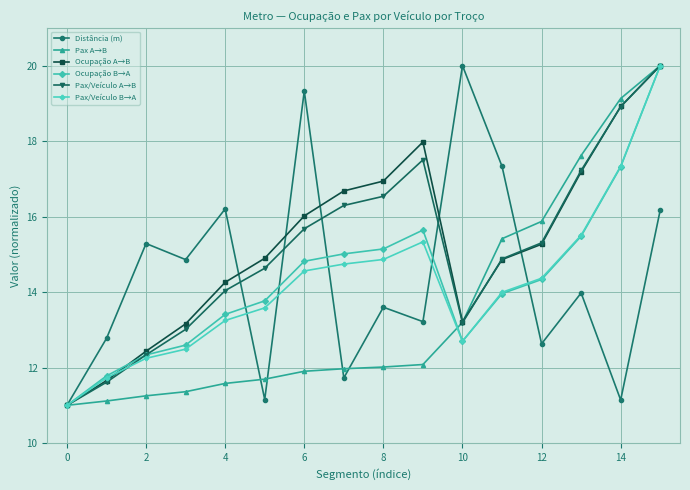

True or false: Pax/Veículo B→A has more than 2 points higher than both neighbors.

False